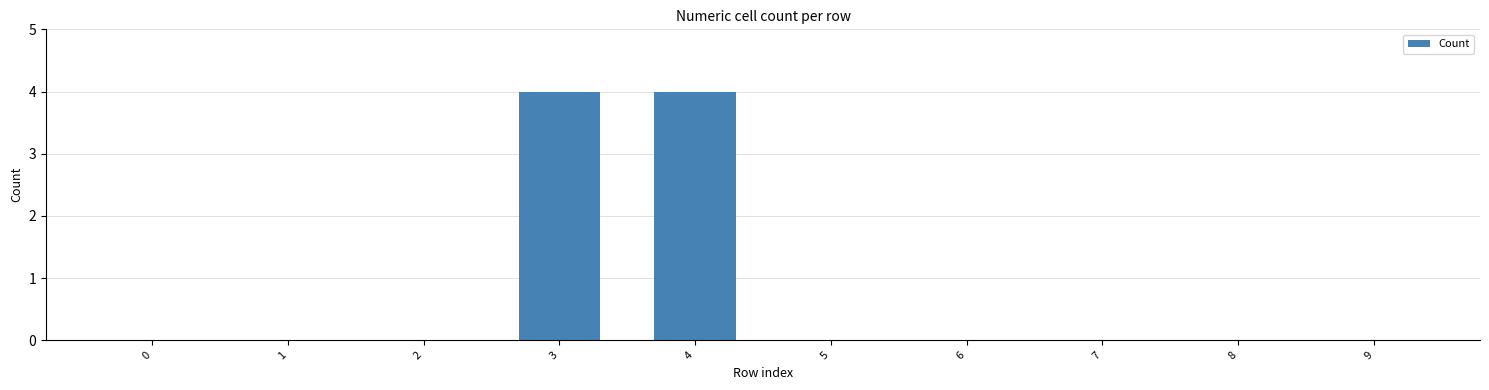

What is the change in value from 3 to 8?

-4